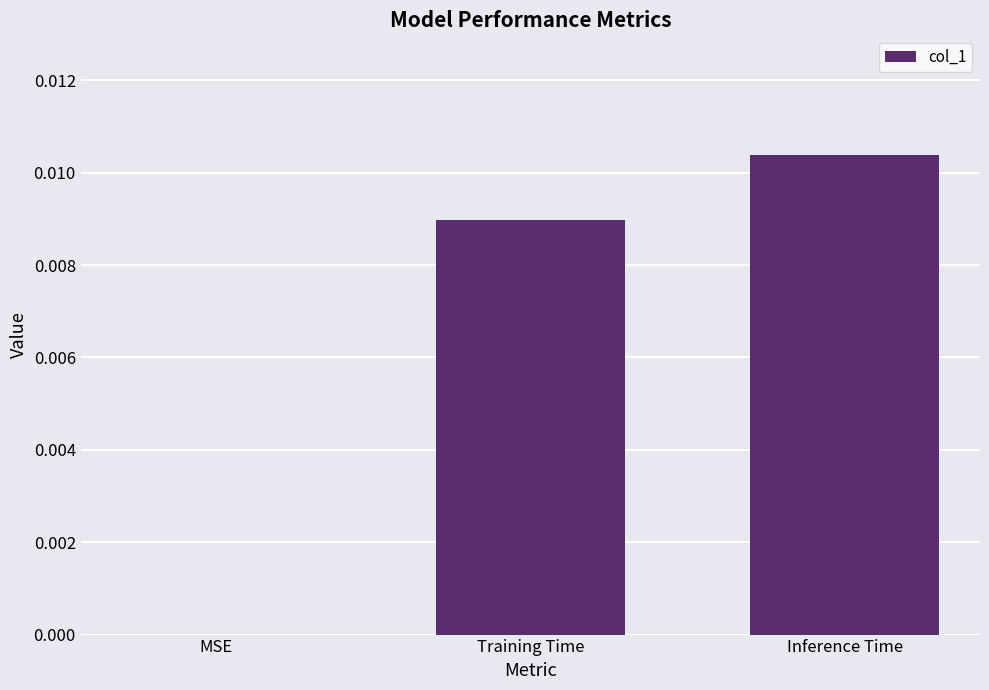

How many positive values are there?

2